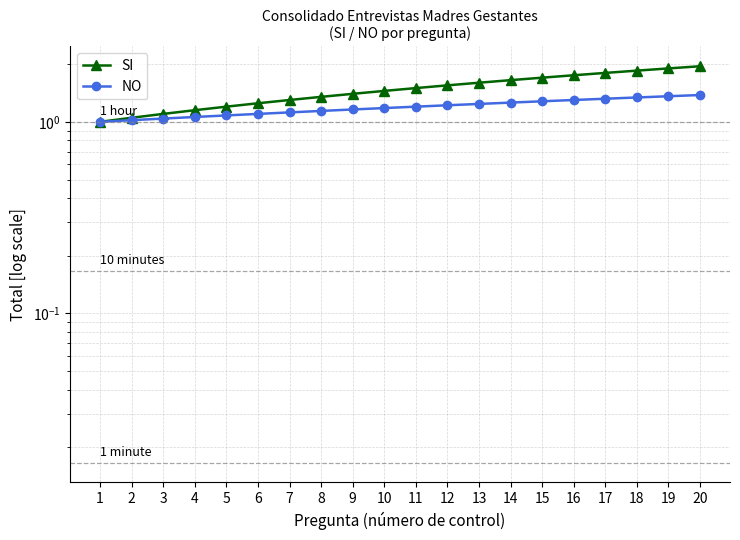

At which category is the sum across all series the highest?

20